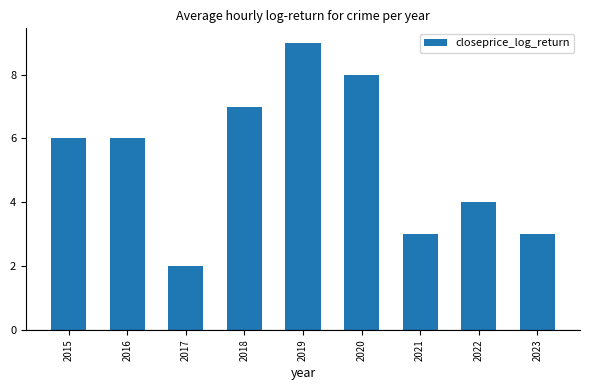

What is the approximate value at 2016?

6